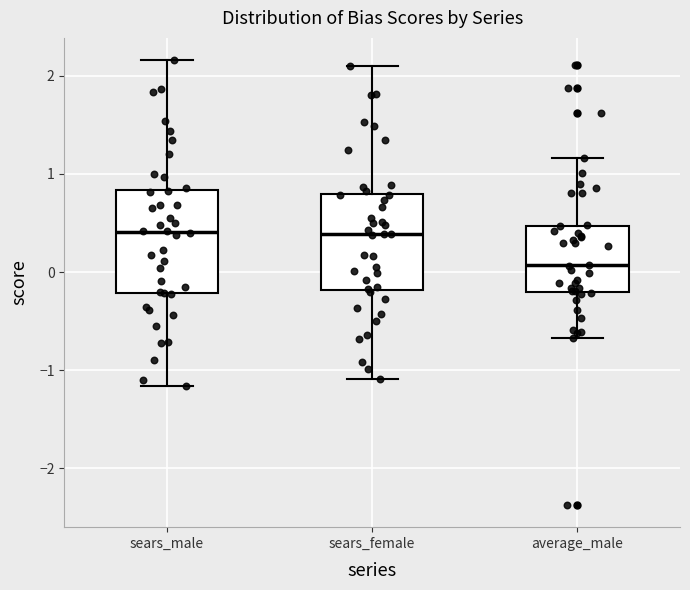

Reading left to right, read every box against the y-axis: the position of its median line, the range the box covers, and the ends of its whiskers. The values are not printed on the chart, so give them approximately, as read against the axis.

sears_male: median 0.4, box -0.2 to 0.8, whiskers -1.2 to 2.2
sears_female: median 0.4, box -0.2 to 0.8, whiskers -1.1 to 2.1
average_male: median 0.1, box -0.2 to 0.5, whiskers -0.7 to 1.2